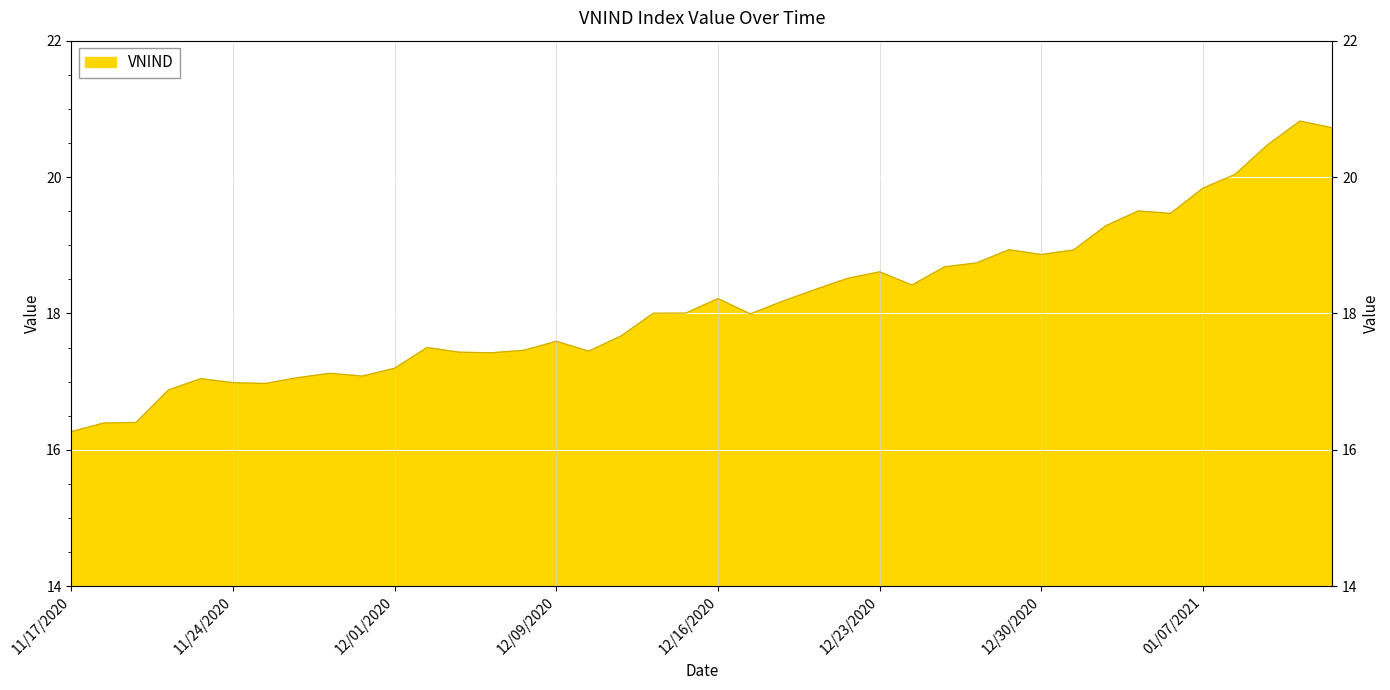

Which has a higher value, 01/05/2021 or 01/04/2021?

01/05/2021